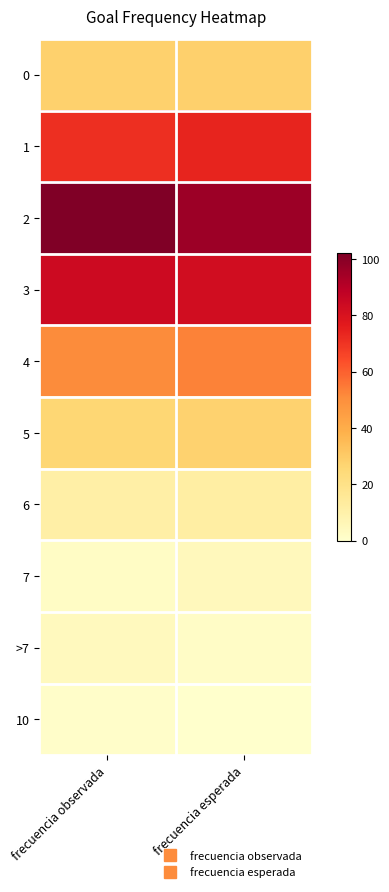

At frecuencia observada, list the series in order from smallest to largest.

10, 7, >7, 6, 5, 0, 4, 1, 3, 2